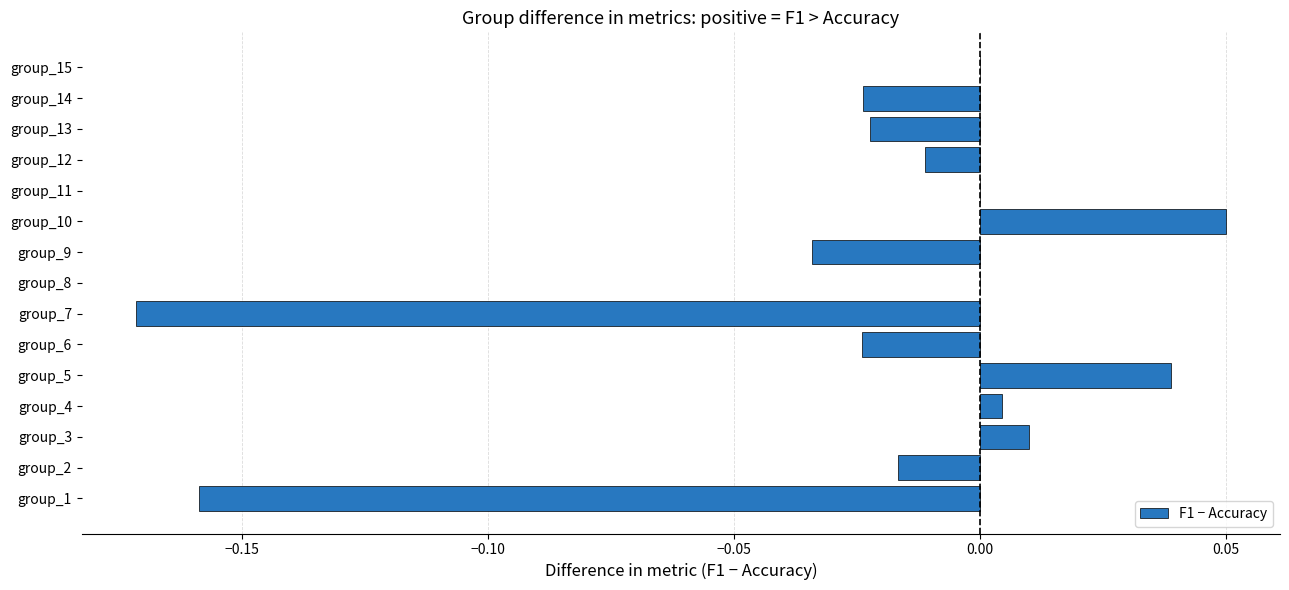

The value at group_4 is 0.0. True or false?

True